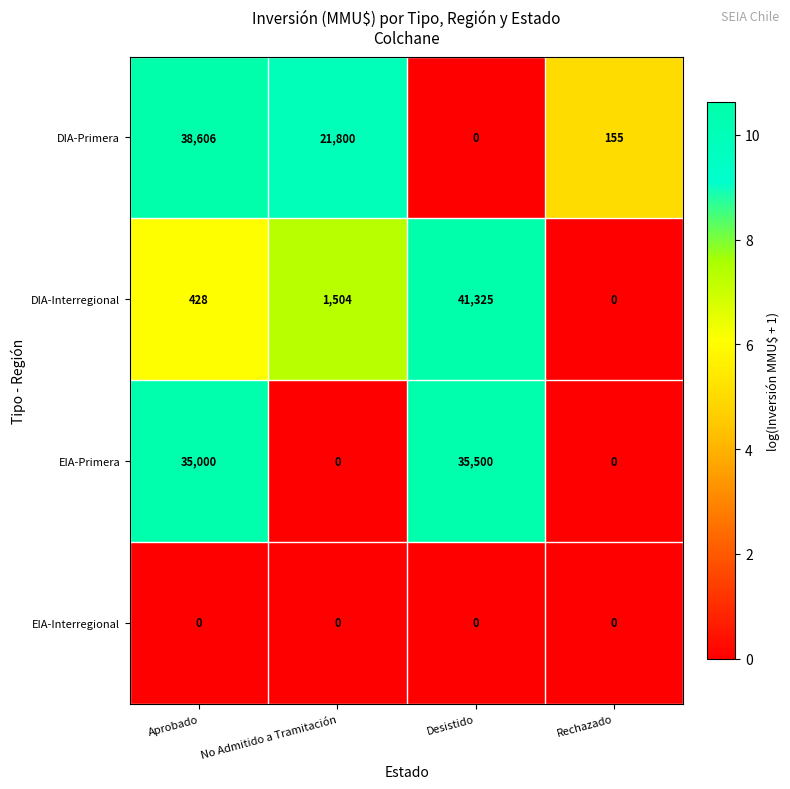

Which category has the highest value in the DIA-Primera series?

Aprobado